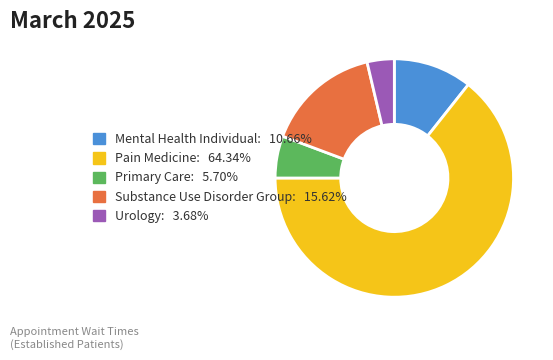

Is there a majority slice in this chart?

Yes